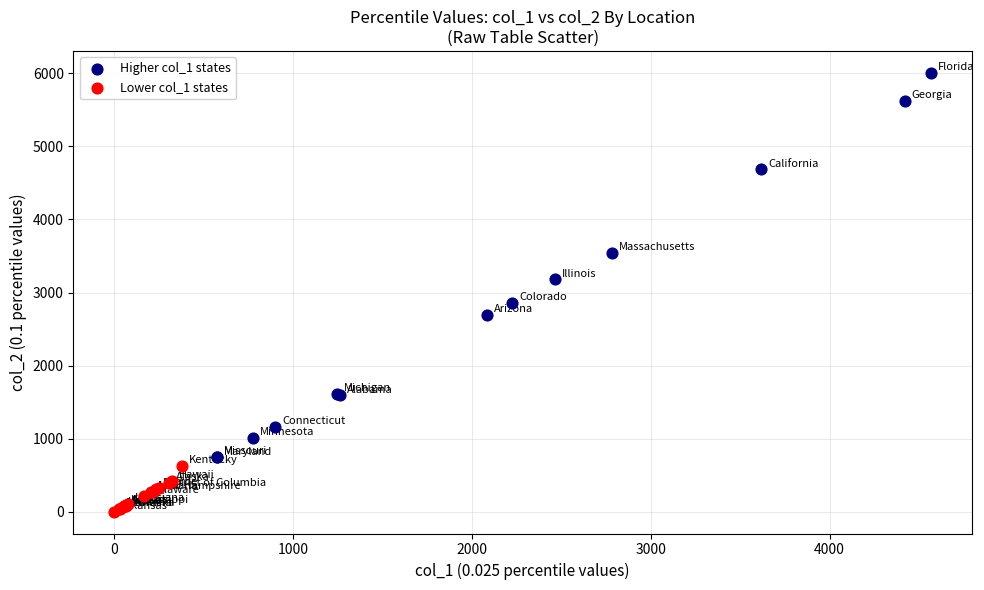

Which series reaches the minimum Y coordinate?

Lower col_1 states